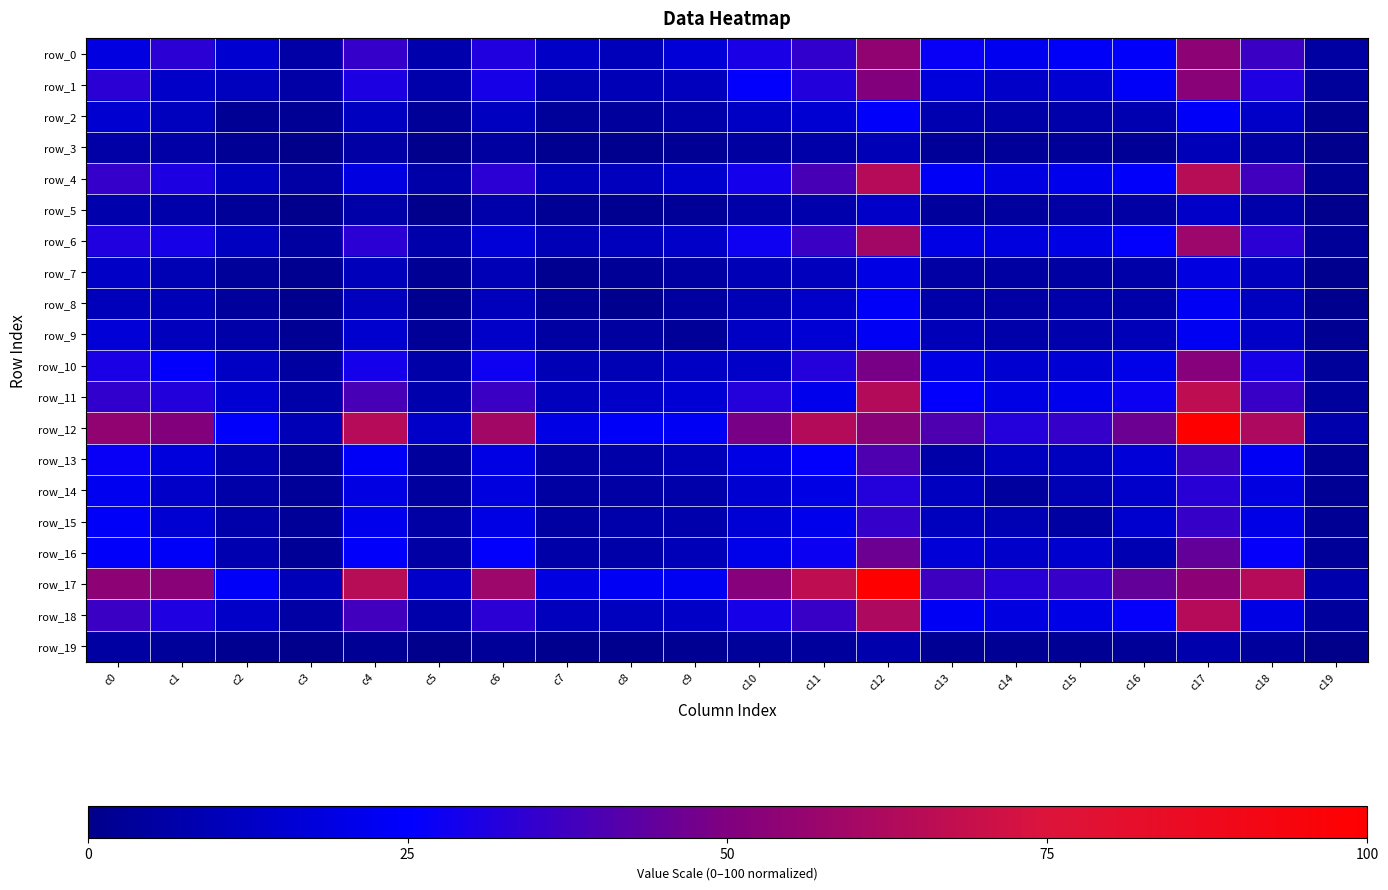

Reading left to right, what are all the values shown in this chart?

row_0: 18.4	33.2	15.0	6.0	35.5	7.8	31.5	13.0	10.4	16.6	30.2	34.8	54.7	26.9	22.1	24.0	24.6	53.8	36.3	5.4
row_1: 33.2	13.5	11.5	6.0	30.6	7.1	29.3	9.2	9.7	11.1	25.4	31.9	50.9	17.7	13.5	15.7	23.8	53.0	31.0	3.7
row_2: 15.0	11.5	2.5	2.5	12.0	3.2	12.0	3.8	4.1	6.5	12.5	15.9	24.4	8.4	6.5	7.1	8.6	24.0	13.3	1.4
row_3: 6.0	6.0	2.5	0.1	5.6	0.5	4.8	1.5	1.1	2.3	4.9	6.4	9.7	3.3	3.4	3.4	3.0	9.8	5.7	0.4
row_4: 35.5	30.6	12.0	5.6	18.4	7.0	33.5	10.2	11.2	14.7	29.0	39.4	64.8	23.4	19.0	21.4	24.5	64.9	37.6	2.4
row_5: 7.8	7.1	3.2	0.5	7.0	0.7	7.1	2.1	1.4	3.4	6.5	7.5	13.6	4.3	4.6	5.6	5.7	13.7	7.2	0.5
row_6: 31.5	29.3	12.0	4.8	33.5	7.1	16.7	9.7	10.8	13.5	27.7	36.7	59.5	19.8	18.3	19.2	25.7	57.9	33.4	3.5
row_7: 13.0	9.2	3.8	1.5	10.2	2.1	9.7	1.3	2.8	5.4	9.8	11.1	19.9	5.6	5.1	5.4	6.9	18.5	11.0	1.0
row_8: 10.4	9.7	4.1	1.1	11.2	1.4	10.8	2.8	1.0	4.7	9.1	13.3	23.5	6.4	5.6	7.1	6.5	22.9	11.6	1.2
row_9: 16.6	11.1	6.5	2.3	14.7	3.4	13.5	5.4	4.7	3.2	12.5	16.1	22.9	10.0	7.2	7.5	10.0	22.6	13.0	1.8
row_10: 30.2	25.4	12.5	4.9	29.0	6.5	27.7	9.8	9.1	12.5	13.6	32.1	48.7	19.3	15.1	16.1	20.3	51.6	29.5	3.6
row_11: 34.8	31.9	15.9	6.4	39.4	7.5	36.7	11.1	13.3	16.1	32.1	21.2	63.7	25.4	19.6	21.2	27.6	66.8	36.0	4.1
row_12: 54.7	50.9	24.4	9.7	64.8	13.6	59.5	19.9	23.5	22.9	48.7	63.7	52.9	40.2	32.1	35.2	46.4	100.0	62.3	7.6
row_13: 26.9	17.7	8.4	3.3	23.4	4.3	19.8	5.6	6.4	10.0	19.3	25.4	40.2	6.5	11.8	11.5	16.4	37.4	22.9	2.2
row_14: 22.1	13.5	6.5	3.4	19.0	4.6	18.3	5.1	5.6	7.2	15.1	19.6	32.1	11.8	4.5	9.1	13.9	33.1	18.4	2.1
row_15: 24.0	15.7	7.1	3.4	21.4	5.6	19.2	5.4	7.1	7.5	16.1	21.2	35.2	11.5	9.1	5.2	14.6	35.9	20.0	2.2
row_16: 24.6	23.8	8.6	3.0	24.5	5.7	25.7	6.9	6.5	10.0	20.3	27.6	46.4	16.4	13.9	14.6	8.7	44.8	25.8	3.2
row_17: 53.8	53.0	24.0	9.8	64.9	13.7	57.9	18.5	22.9	22.6	51.6	66.8	100.0	37.4	33.1	35.9	44.8	53.2	64.8	7.6
row_18: 36.3	31.0	13.3	5.7	37.6	7.2	33.4	11.0	11.6	13.0	29.5	36.0	62.3	22.9	18.4	20.0	25.8	64.8	19.7	4.1
row_19: 5.4	3.7	1.4	0.4	2.4	0.5	3.5	1.0	1.2	1.8	3.6	4.1	7.6	2.2	2.1	2.2	3.2	7.6	4.1	0.0